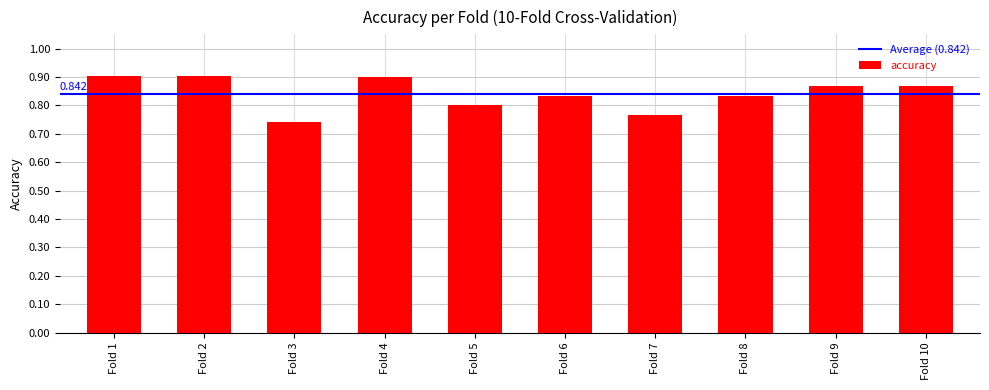

The value at Fold 8 is 0.3. True or false?

False